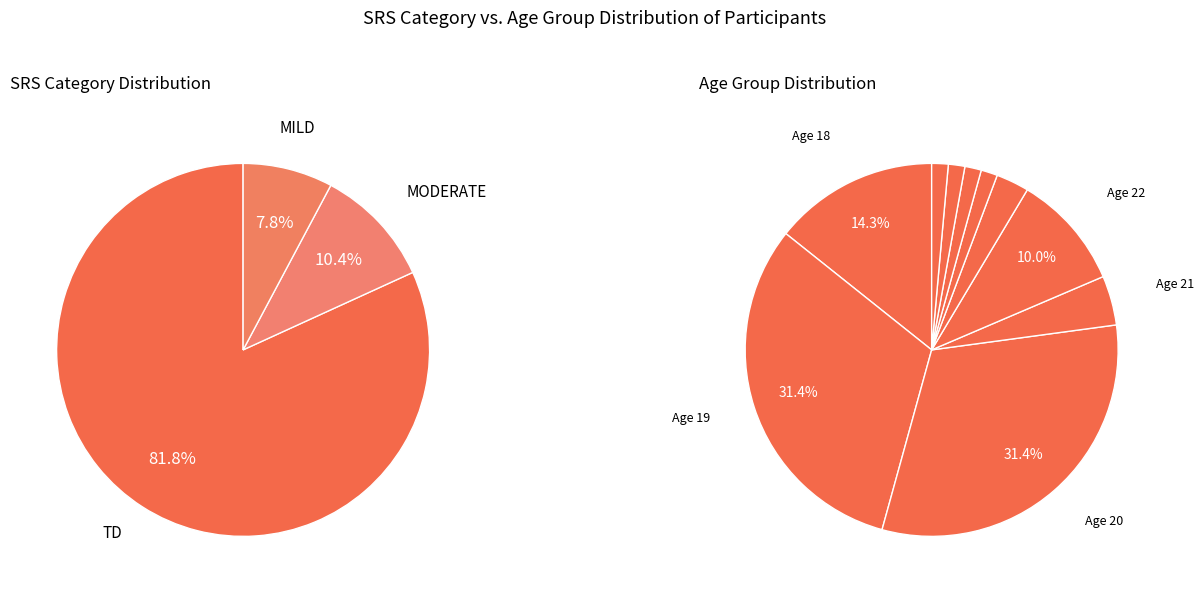

Approximately how many times larger is the value at MODERATE compared to TD?

0.1